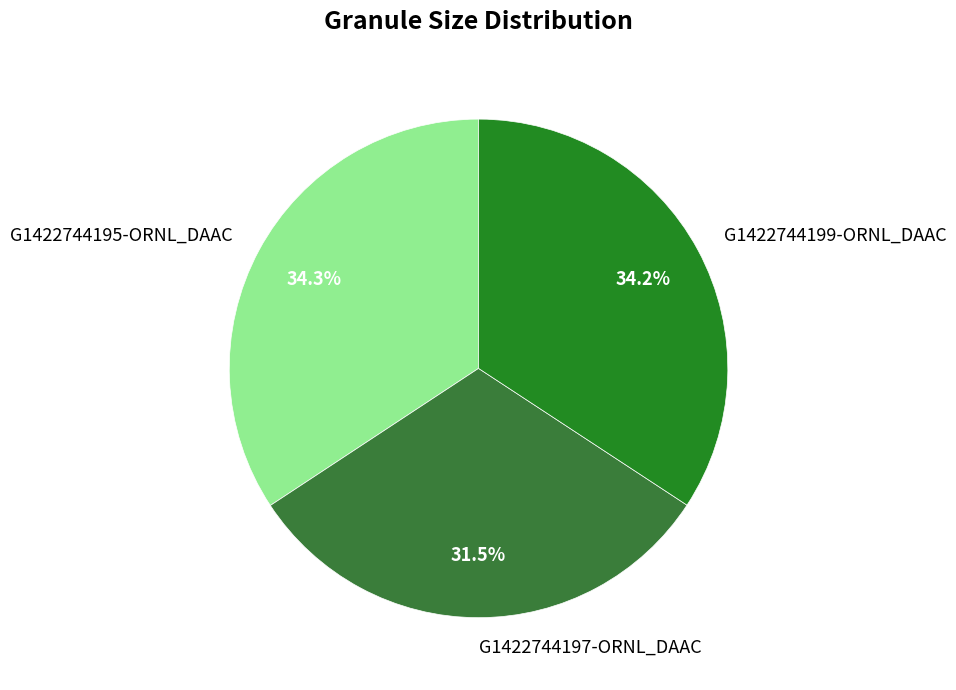

Is the sum of G1422744197-ORNL_DAAC and G1422744195-ORNL_DAAC greater than half?

Yes